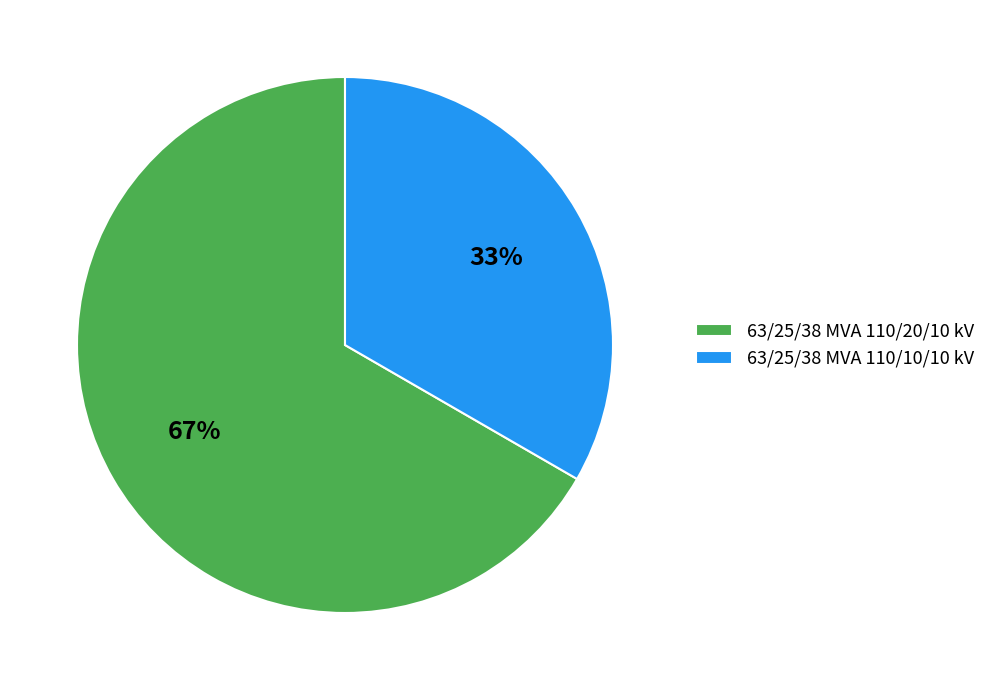

Do 63/25/38 MVA 110/10/10 kV and 63/25/38 MVA 110/20/10 kV together represent more than half of the pie?

Yes